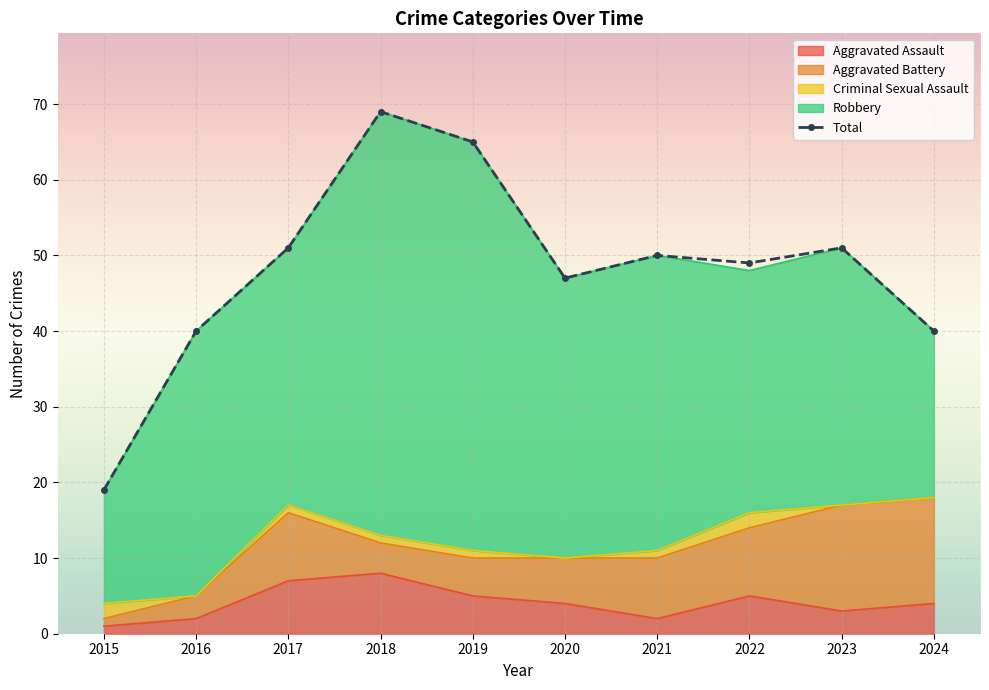

What is the smallest value displayed?

19